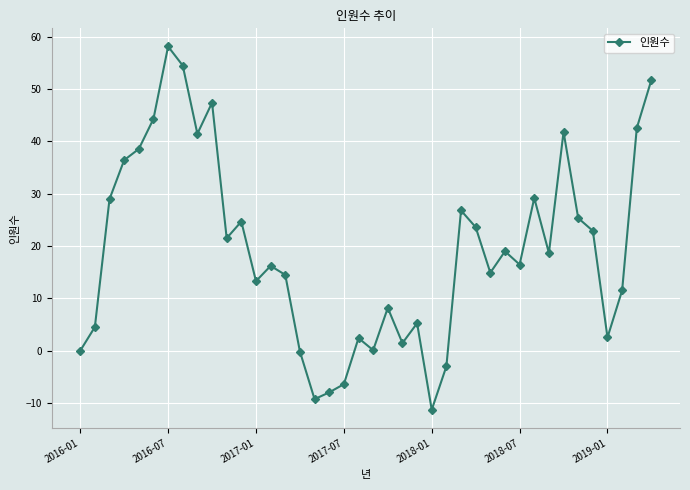

What is the greatest value displayed?

58.1